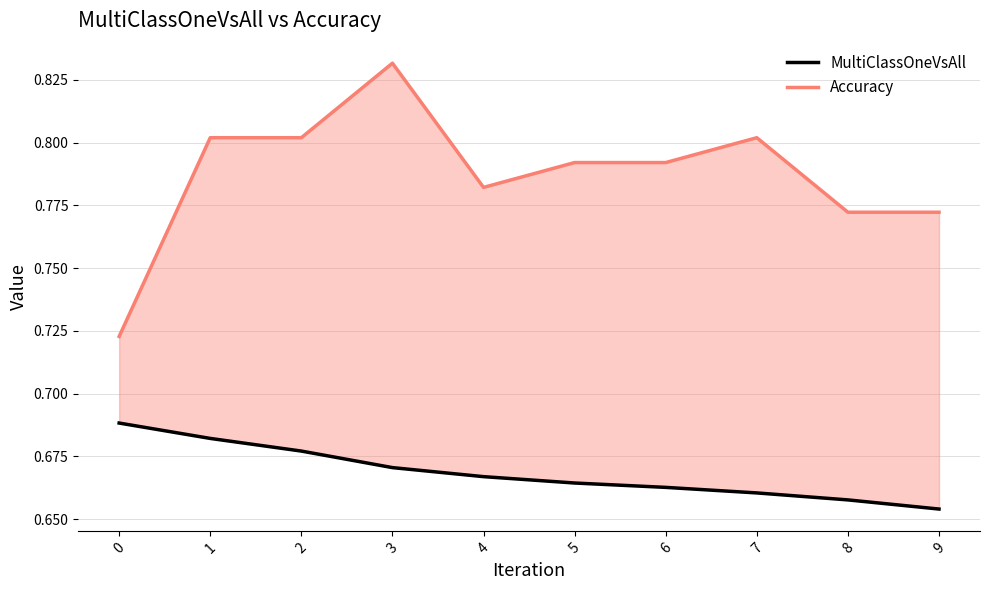

What is the minimum value for Accuracy?

0.7